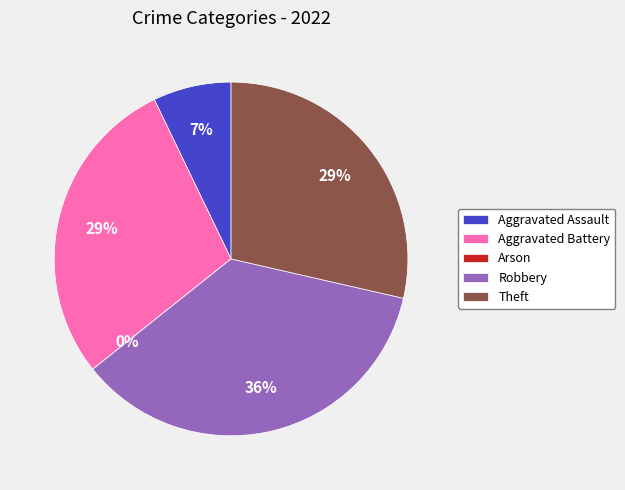

How many segments does this pie chart have?

5